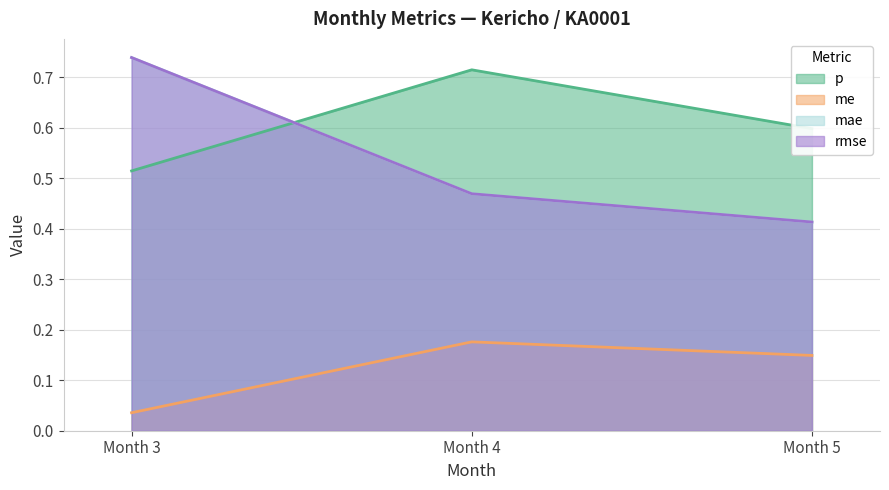

Which category has the highest value in the mae series?

Month 3